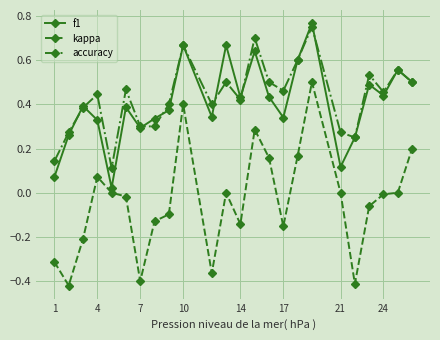

True or false: accuracy and kappa cross at least once.

False